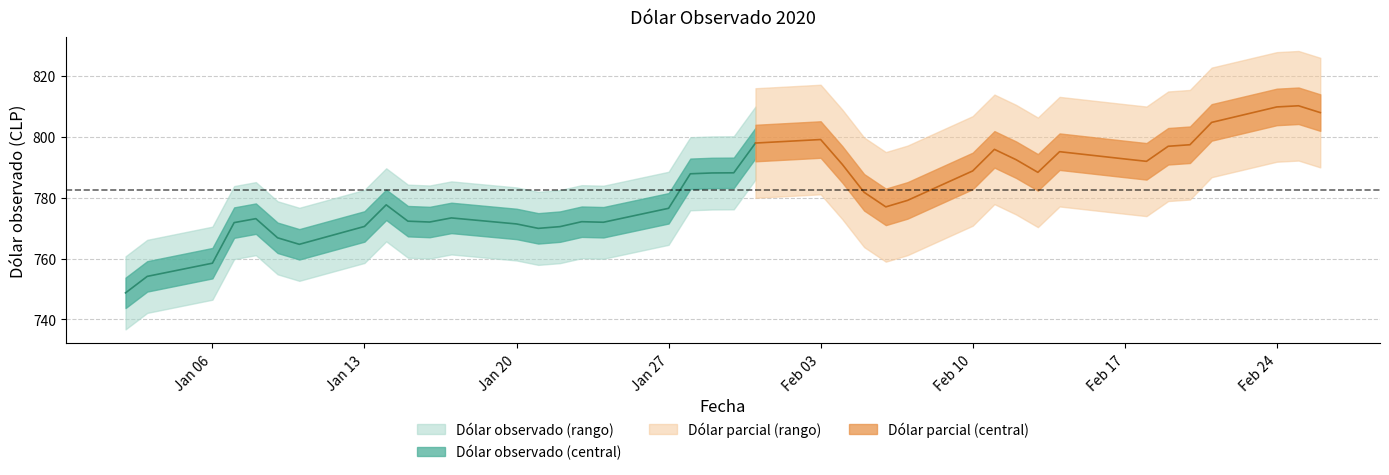

Where does the data first go above 781?

28-01-2020